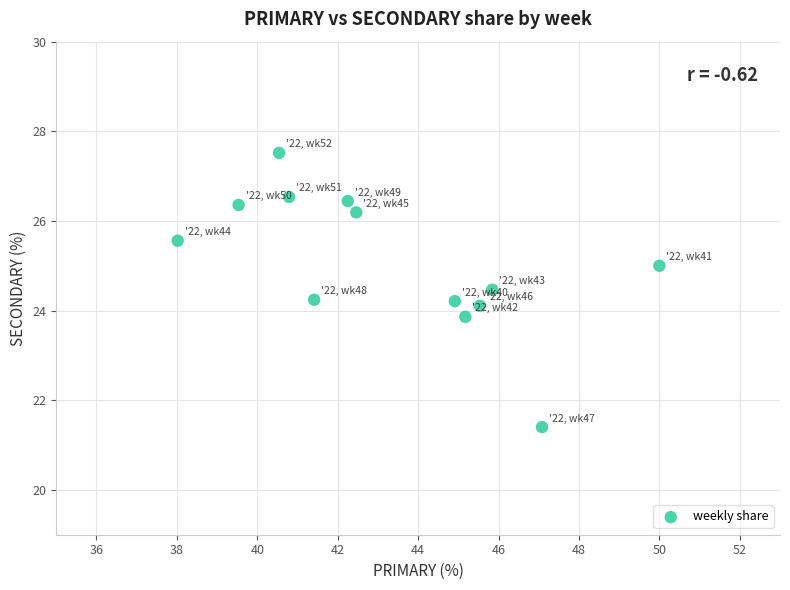

What is the range of Y values (max minus min)?

6.1